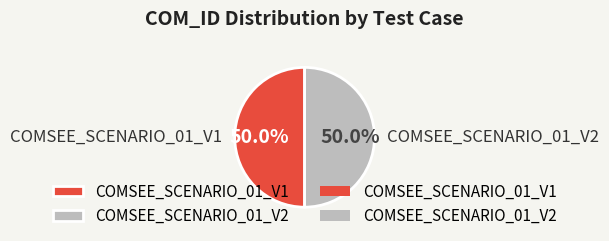

Is it true that COMSEE_SCENARIO_01_V1 is 61% of the pie?

False